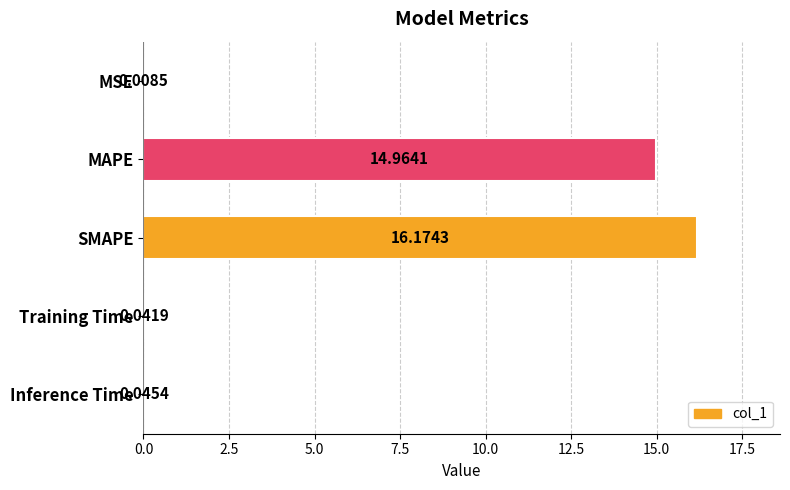

Which has a higher value, MSE or SMAPE?

SMAPE